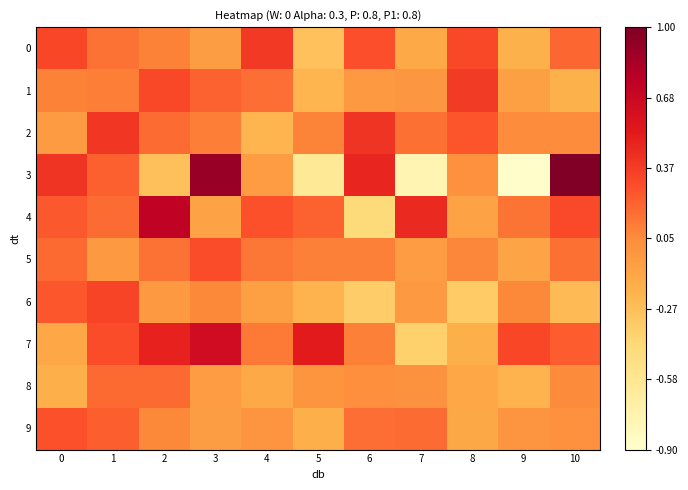

Which series has the widest spread of values?

3